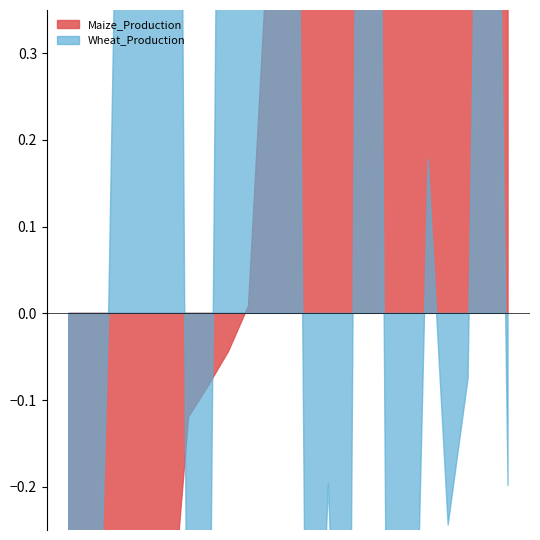

True or false: Maize_Production has a value of 0.0 at Russian Federation.

True